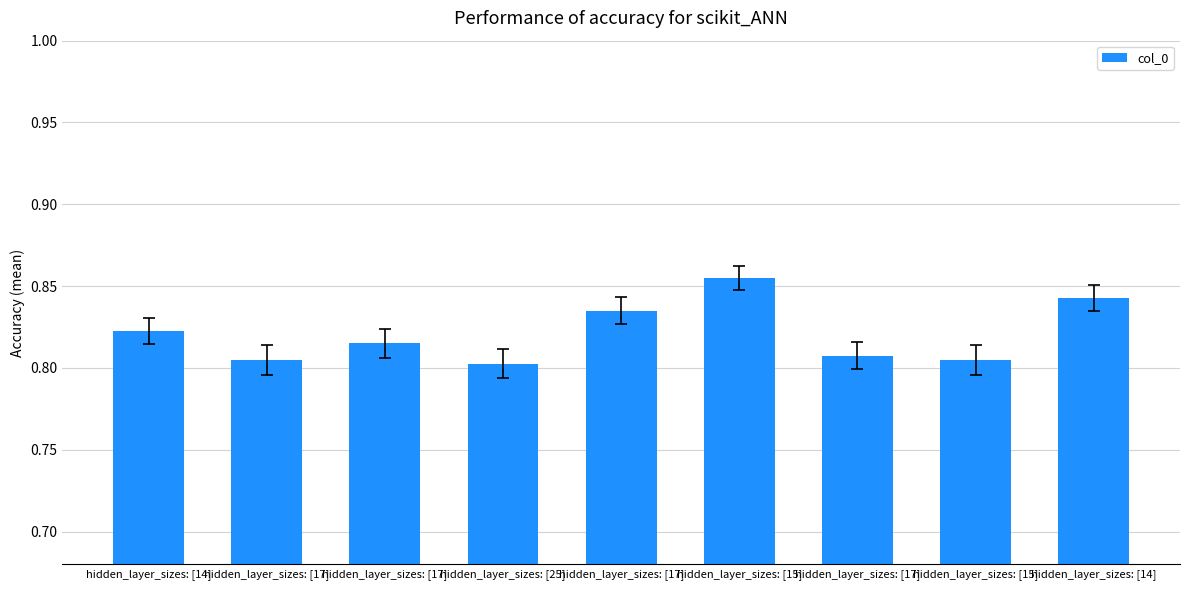

True or false: the data shows 1.3 at hidden_layer_sizes: [17].

False